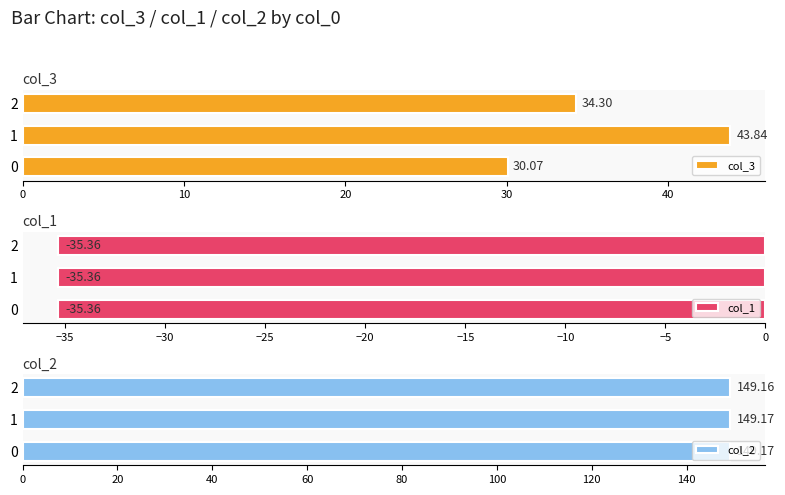

What is the difference between the maximum and second lowest values in the col_3 series?

9.5